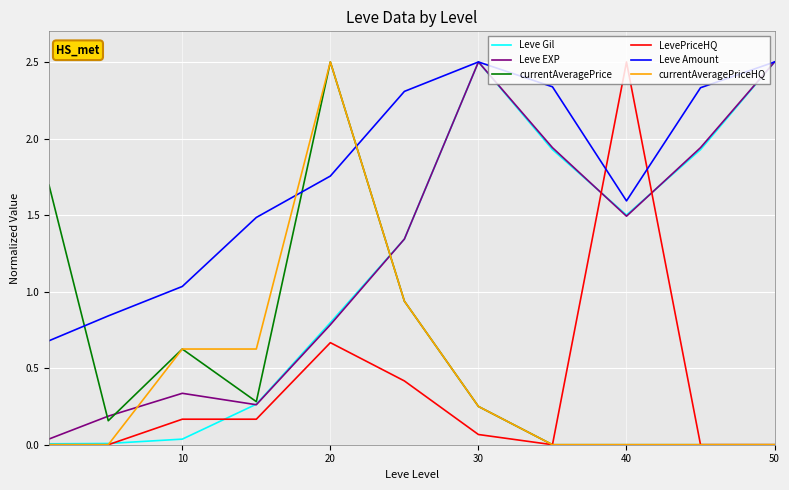

What is the highest value of the currentAveragePrice series?

2.5